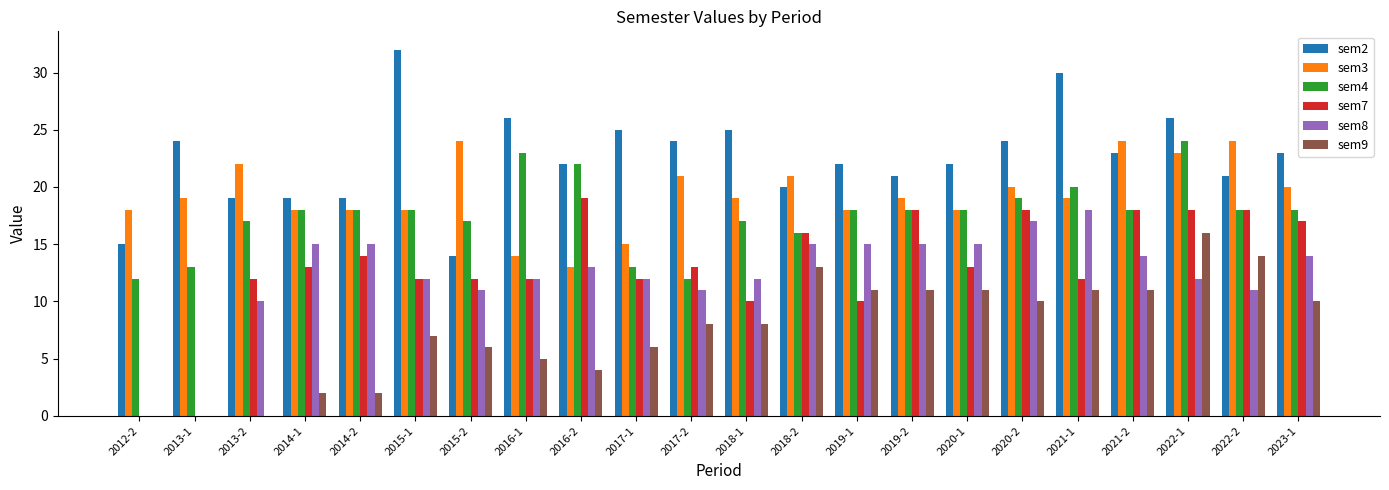

Is it true that sem4 equals 25 at 2014-1?

False